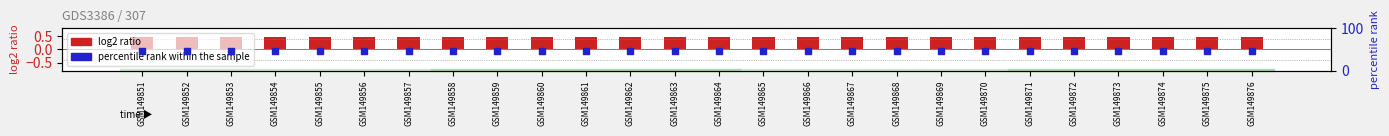

Which series contains the lowest Y value?

log2 ratio